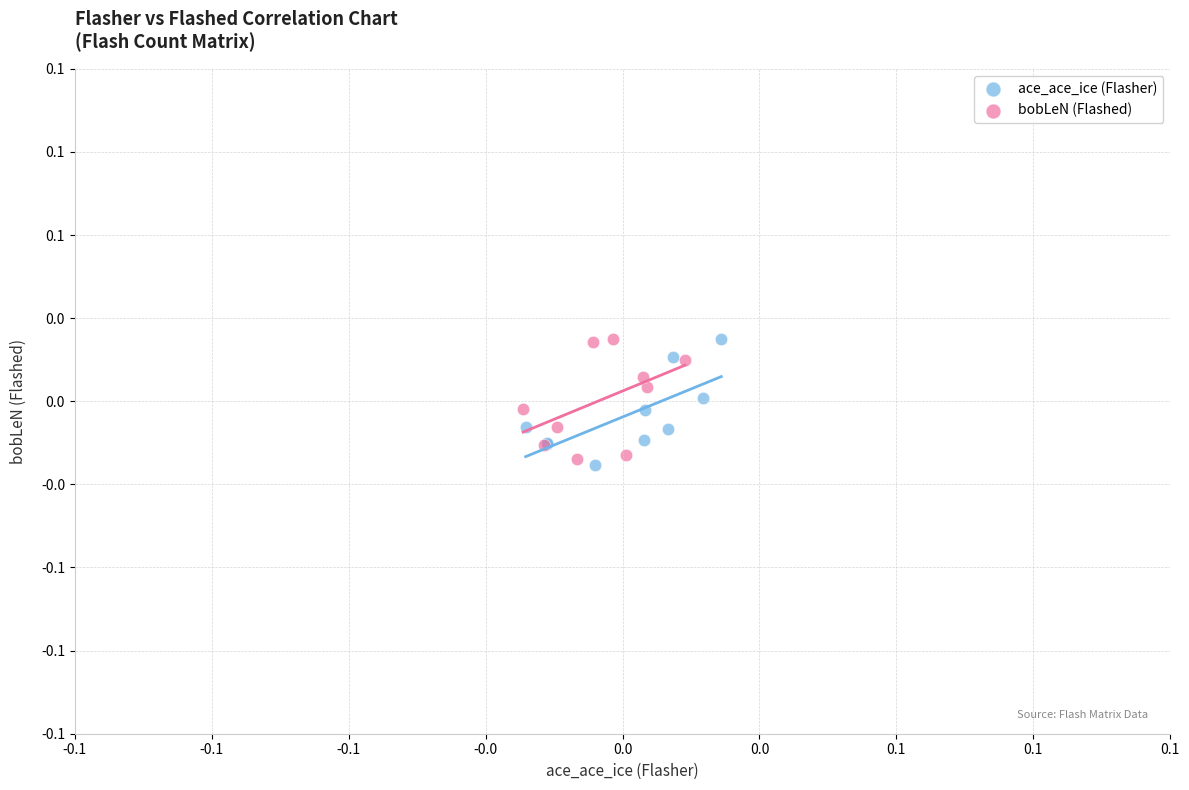

Which series has the largest Y range (max minus min)?

ace_ace_ice (Flasher)